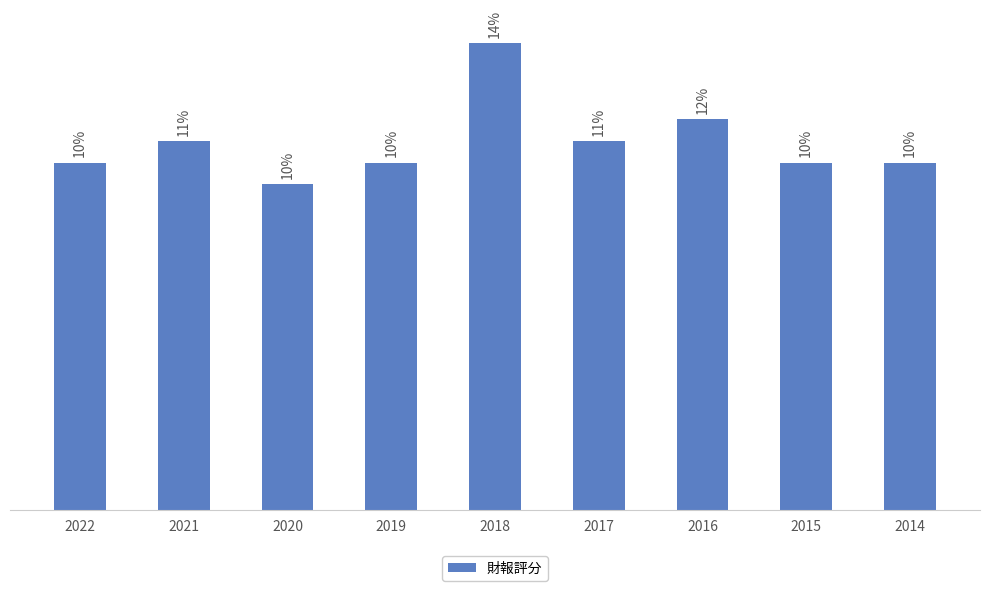

The chart shows a value of 16 at 2018. True or false?

False